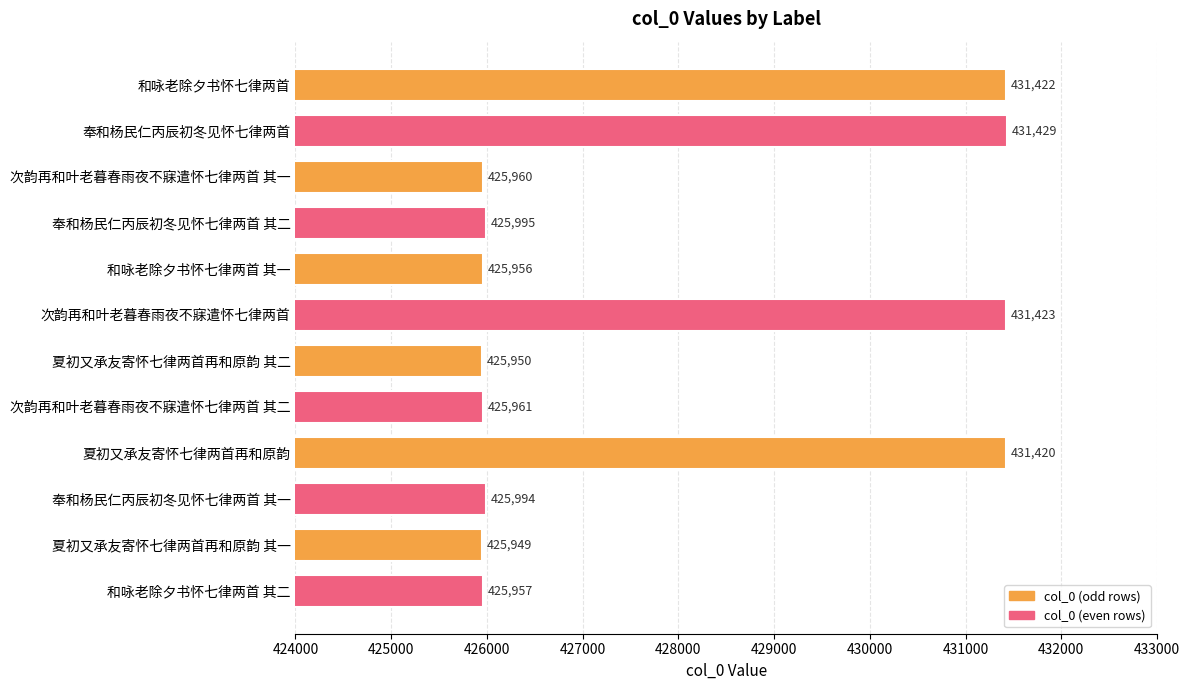

What value does the data have at 奉和杨民仁丙辰初冬见怀七律两首?

431429